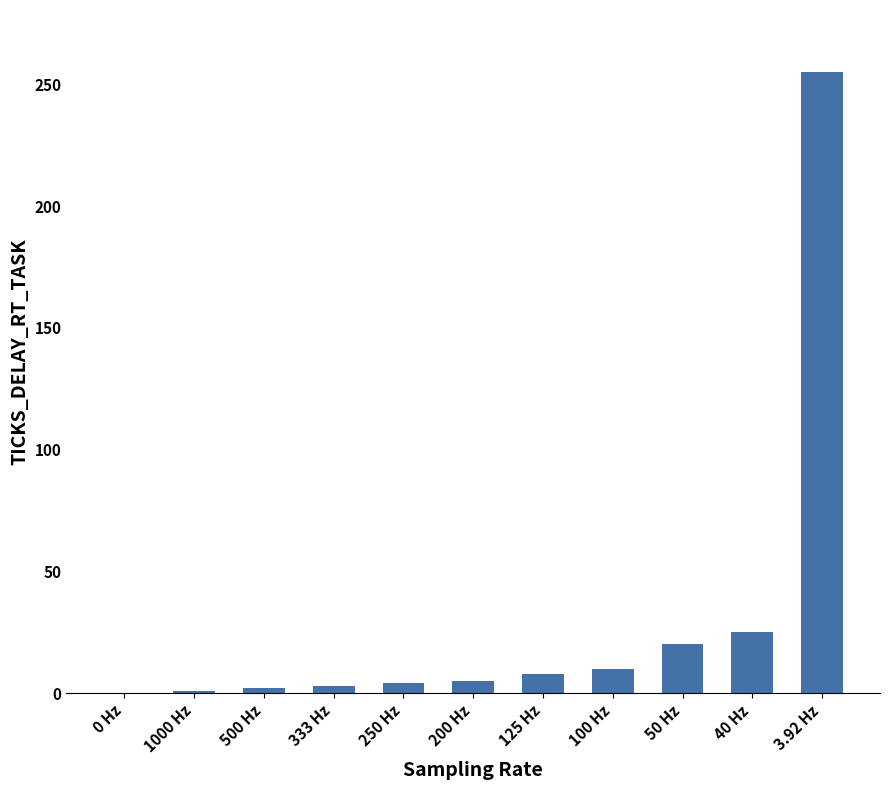

Are the bars grouped side by side (vs. stacked)?

No